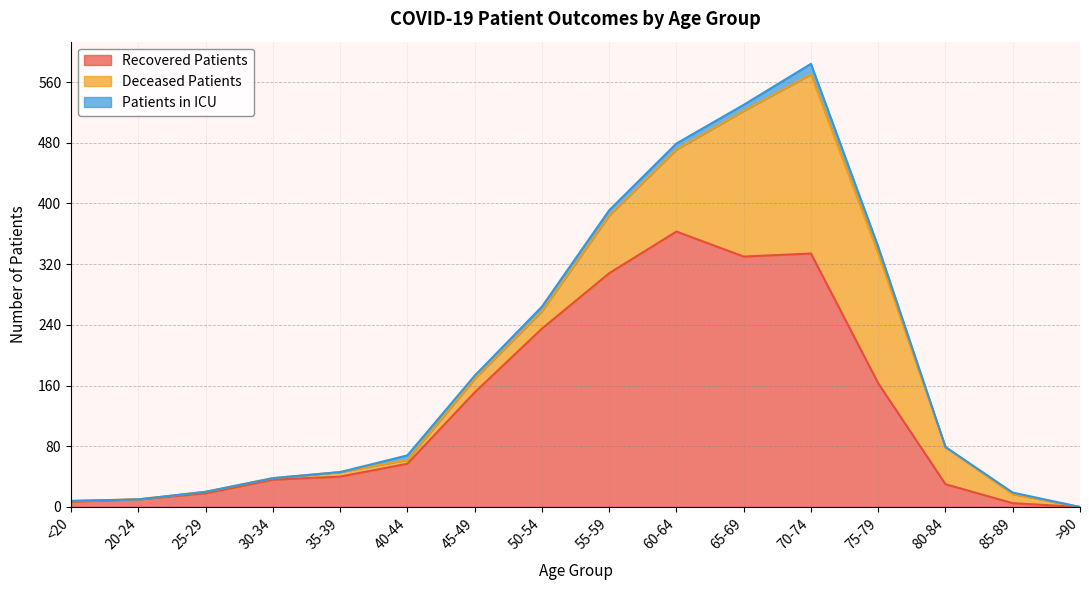

Does the chart have visible grid lines?

Yes